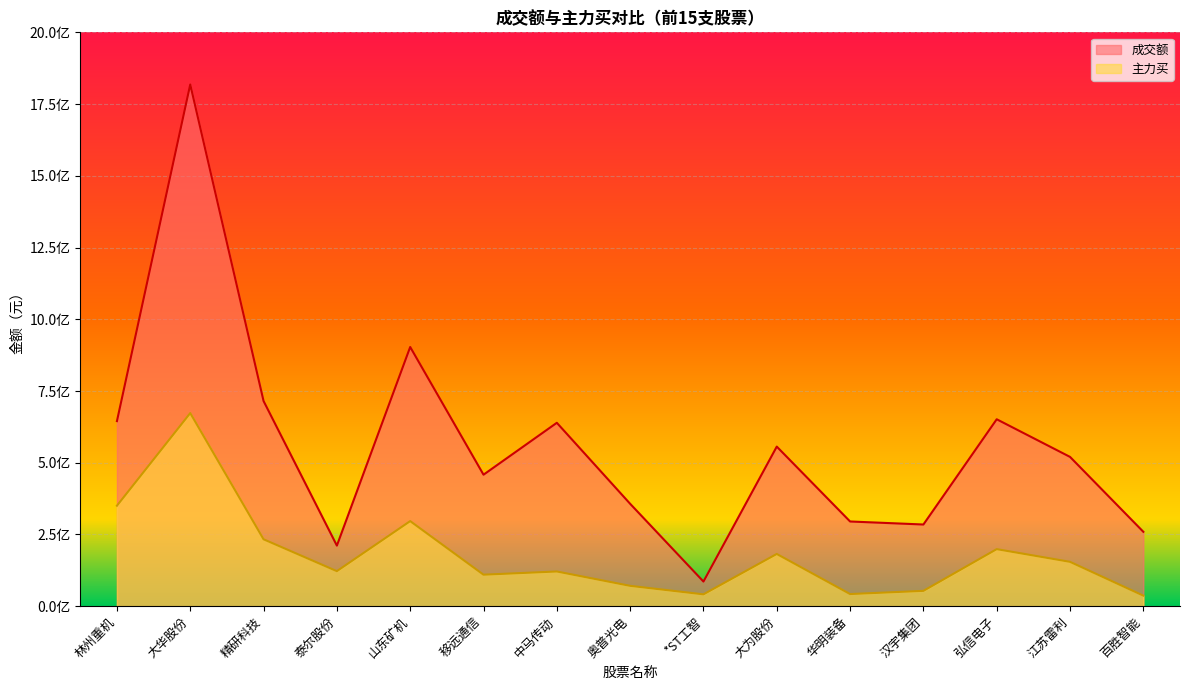

What position from the left is 奥普光电?

8